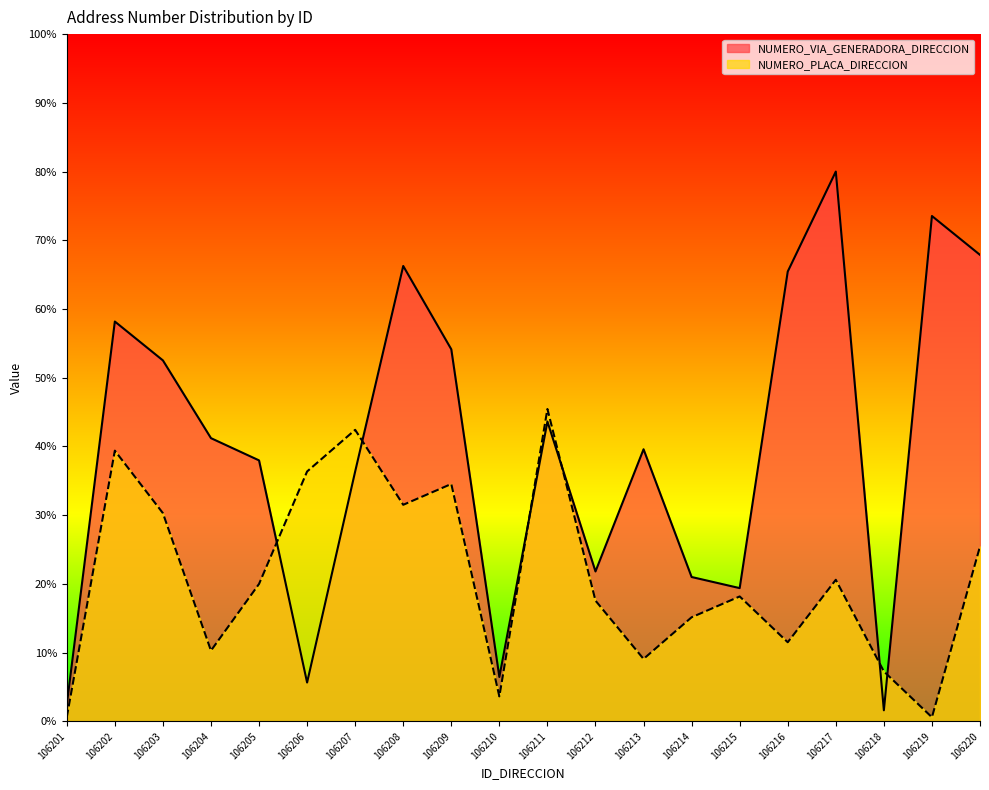

The value of NUMERO_PLACA_DIRECCION at 106214 is 15.2. True or false?

True